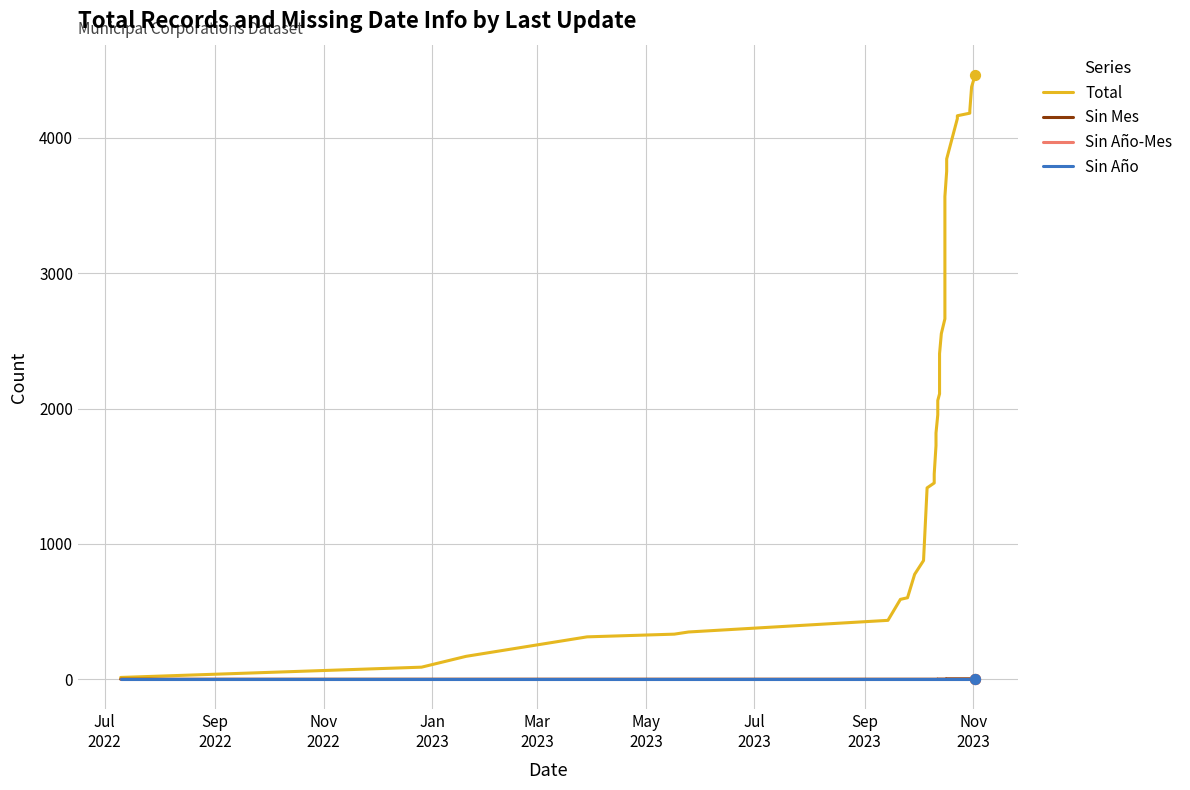

Which series has the widest spread of Y values?

Total